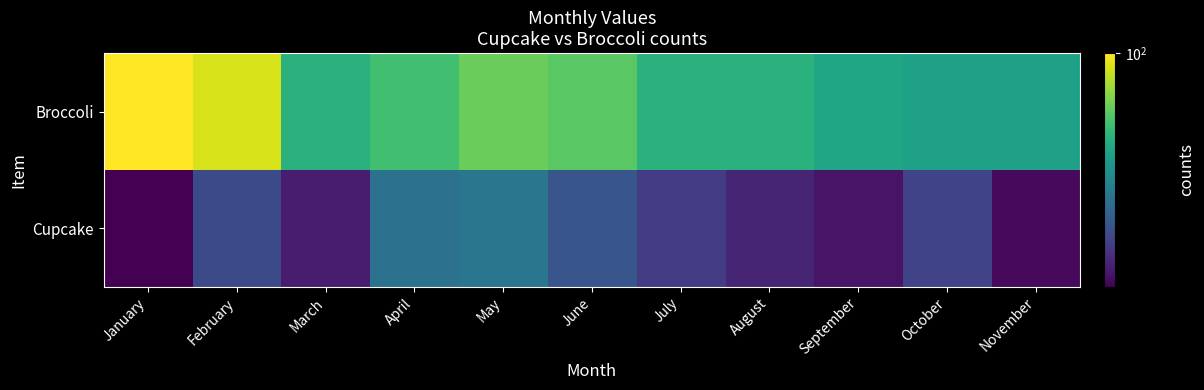

What is the difference between the highest and lowest values at January?

58